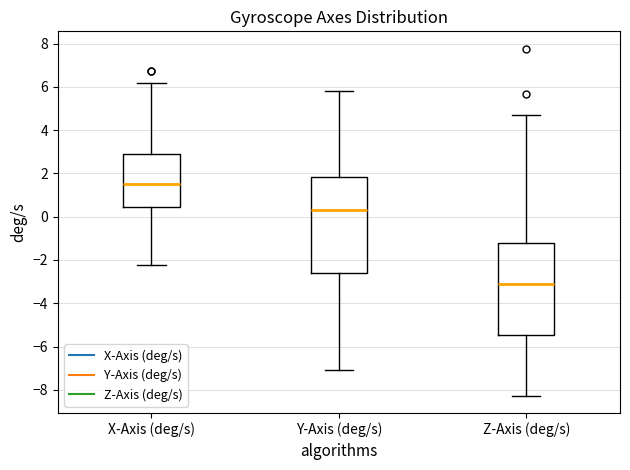

Reading left to right, transcribe this box plot: for each box, give where its median line is, the range the box spans, and where its two whiskers end, as read against the y-axis. The values are not printed on the chart, so give them approximately, as read against the axis.

X-Axis (deg/s): median 1.6, box 0.4 to 3.0, whiskers -2.2 to 6.2
Y-Axis (deg/s): median 0.4, box -2.6 to 1.8, whiskers -7.0 to 5.8
Z-Axis (deg/s): median -3.2, box -5.4 to -1.2, whiskers -8.2 to 4.8